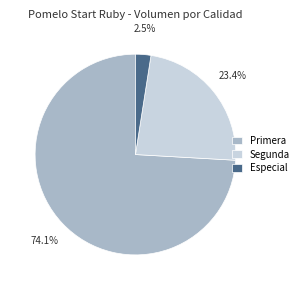

Between Primera and Especial, which is larger?

Primera